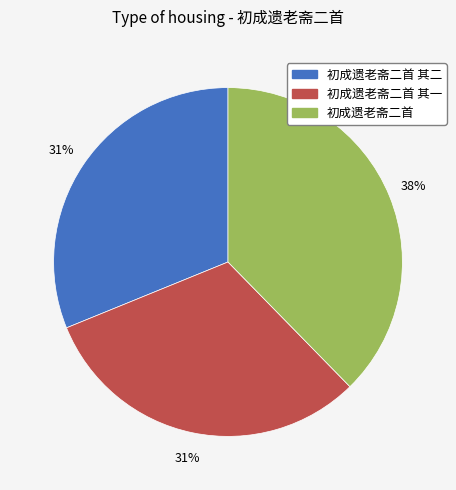

To the nearest percent, what is the difference between the largest and smallest slice percentages?

7%